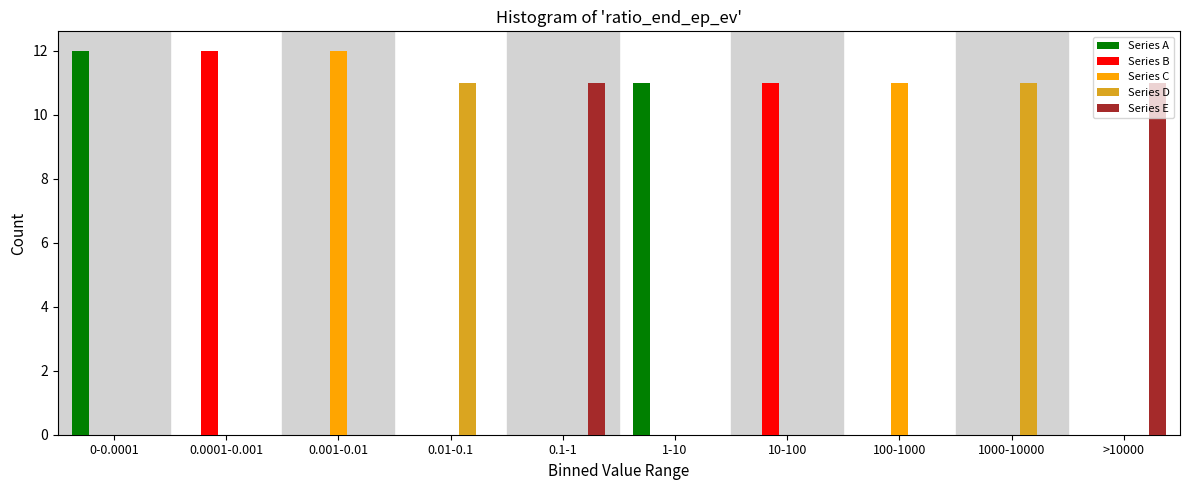

What is the sum of all Series E values?

22